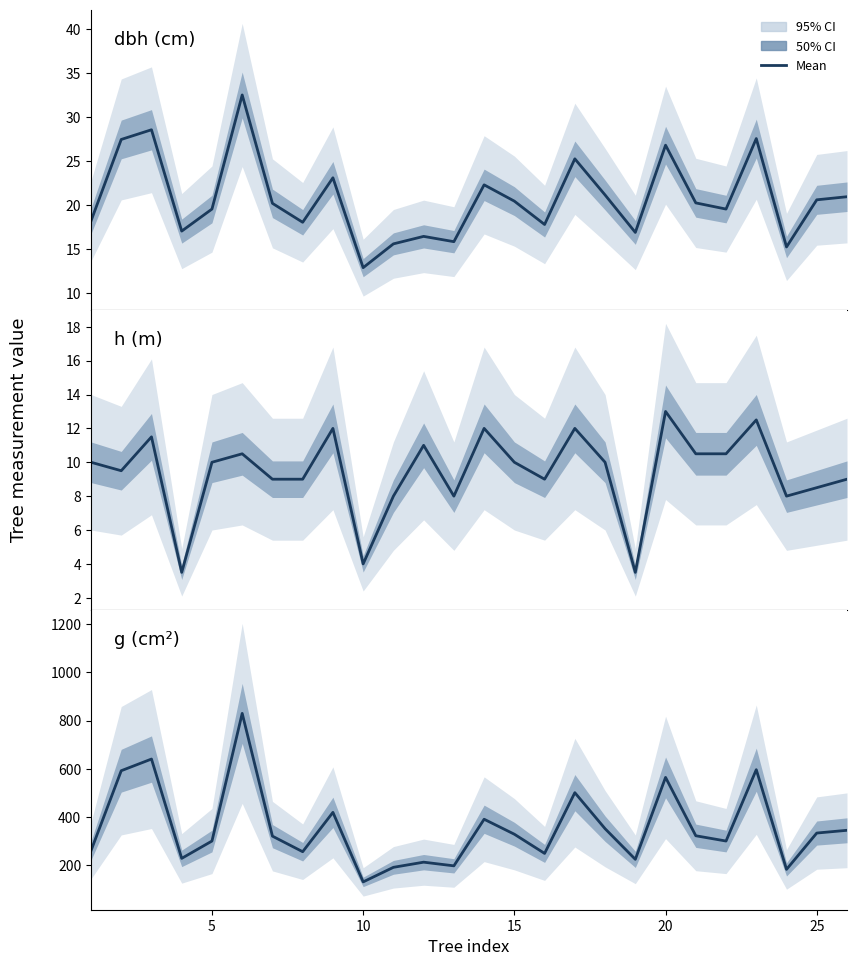

Which series has the largest total across all categories?

g (cm²)